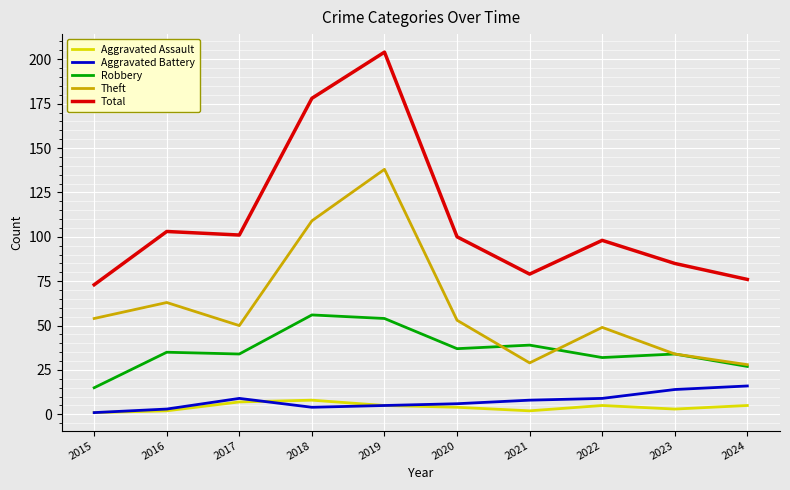

What are all the series names shown in the legend?

Aggravated Assault, Aggravated Battery, Robbery, Theft, Total